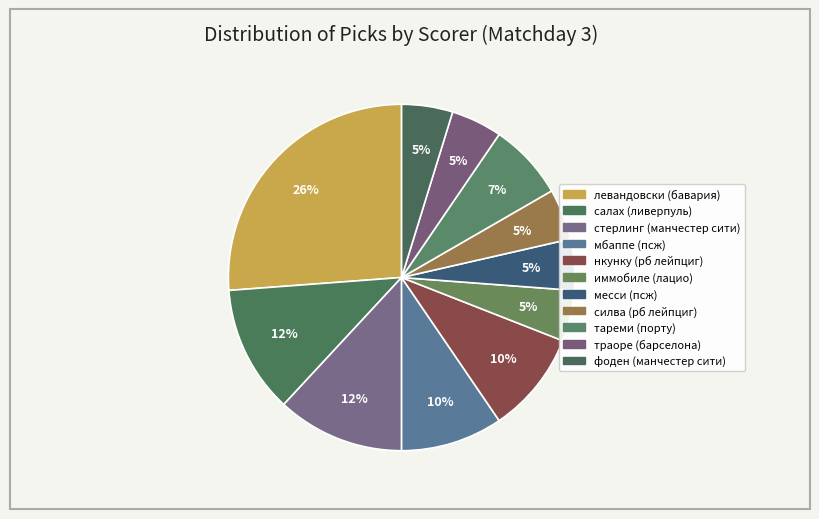

Count the number of slices in the pie.

11